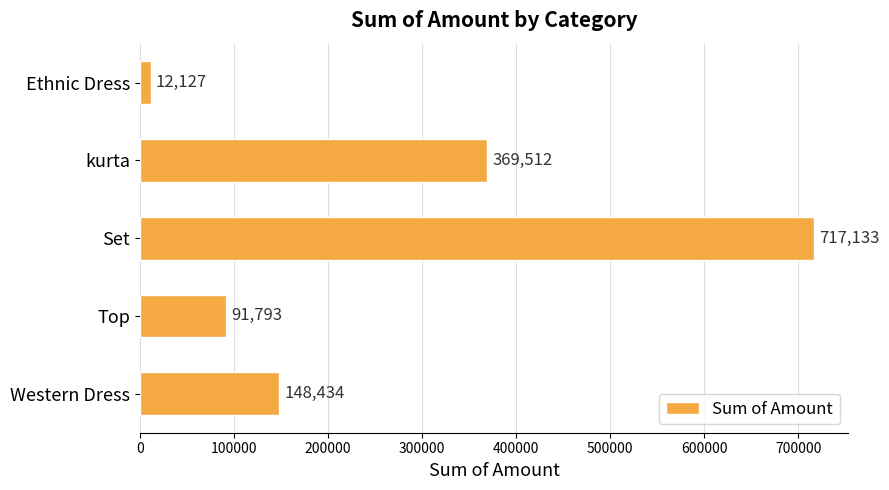

How many bars are there in total?

5